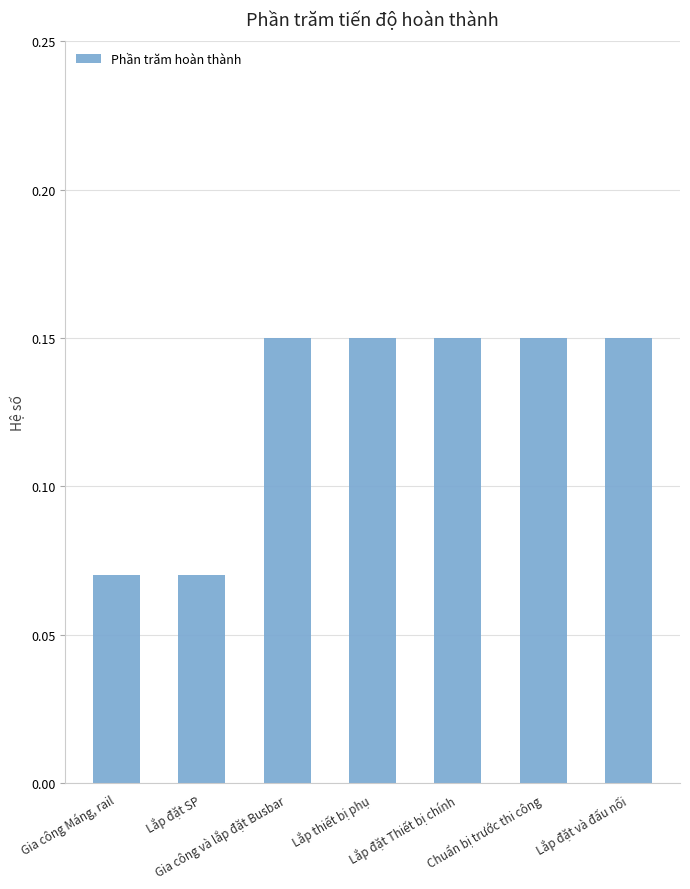

Are the bars grouped side by side (vs. stacked)?

No